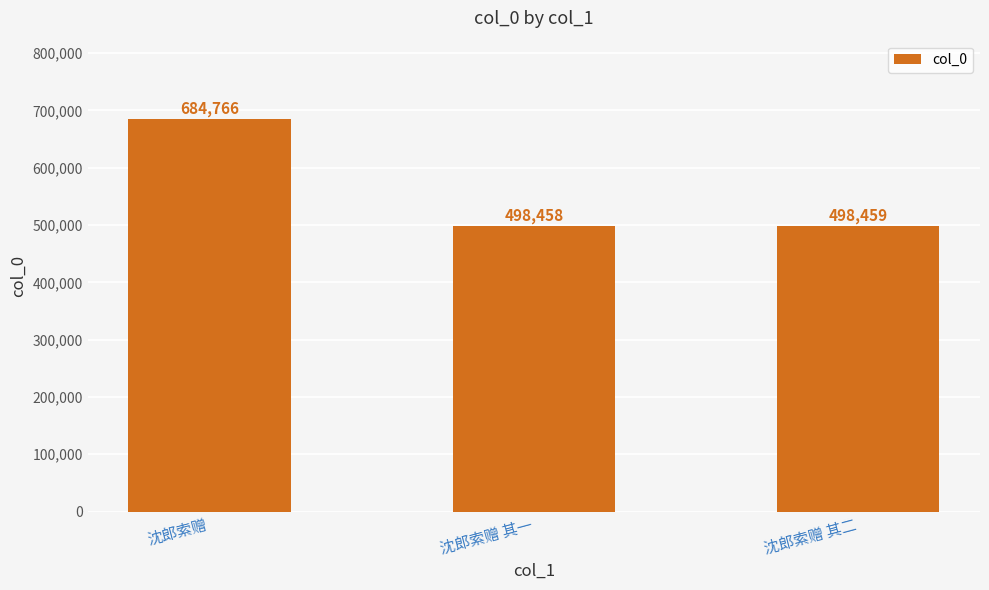

What is the sum of all values?

1681683